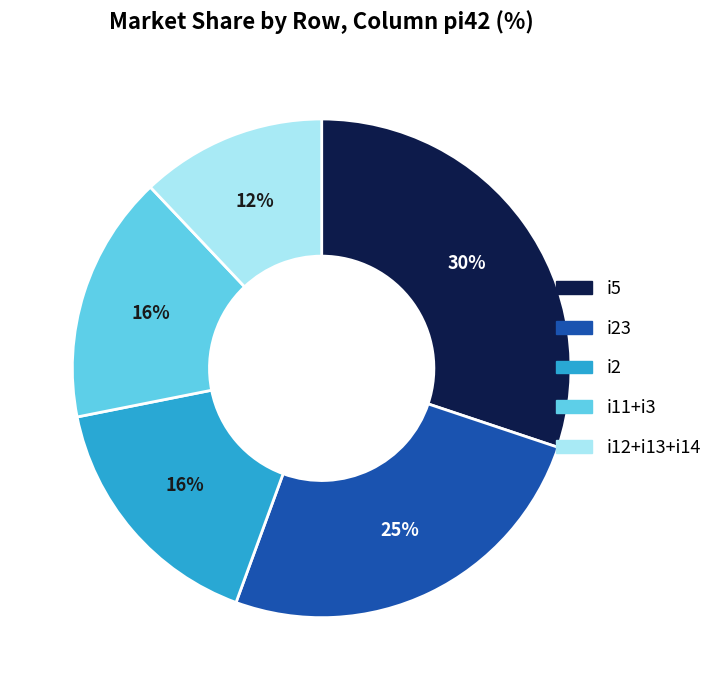

Is there a majority slice in this chart?

No